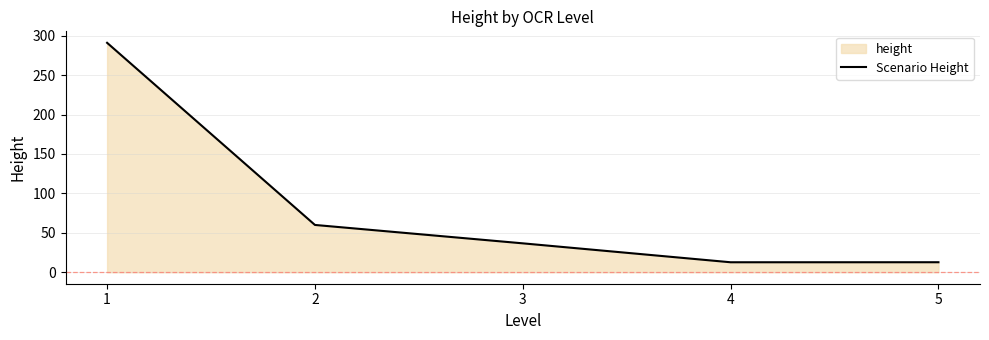

What is the difference between the second highest and minimum values?

47.3